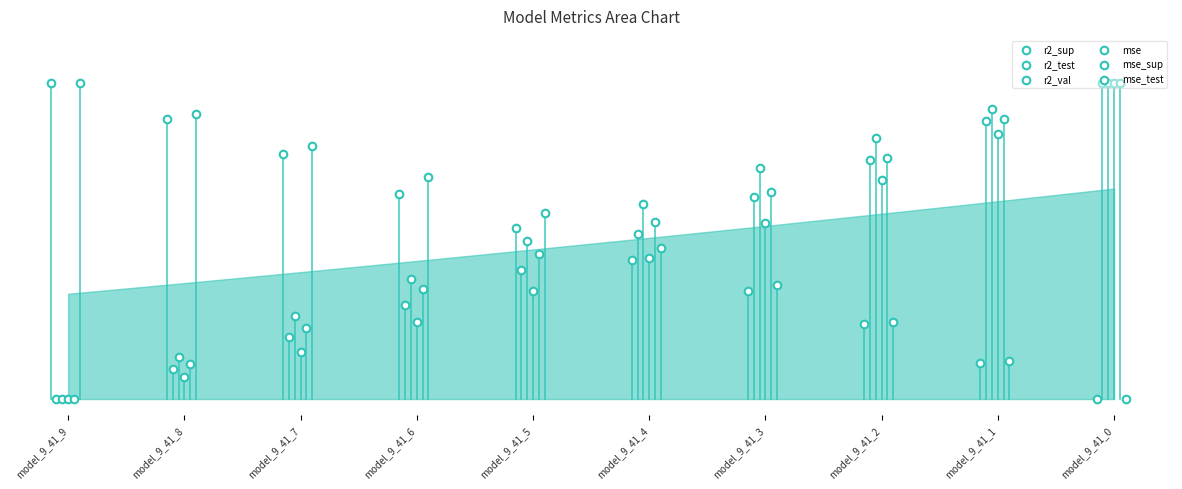

Which series contains the highest Y value?

r2_sup